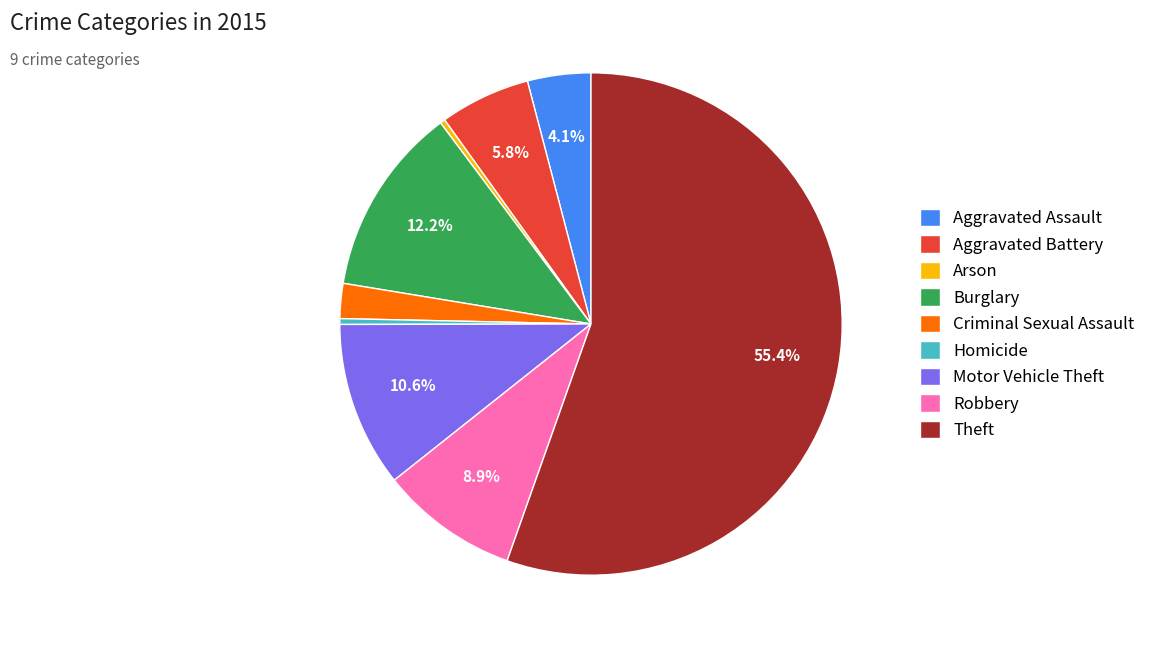

What percentage is NOT represented by Burglary?

87.8%